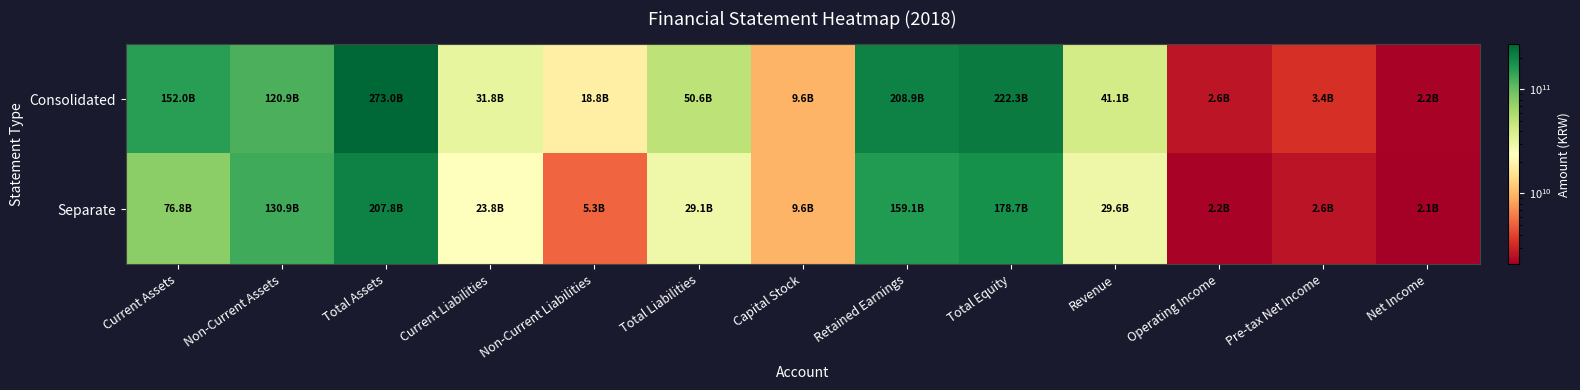

How many distinct data groups are displayed?

2